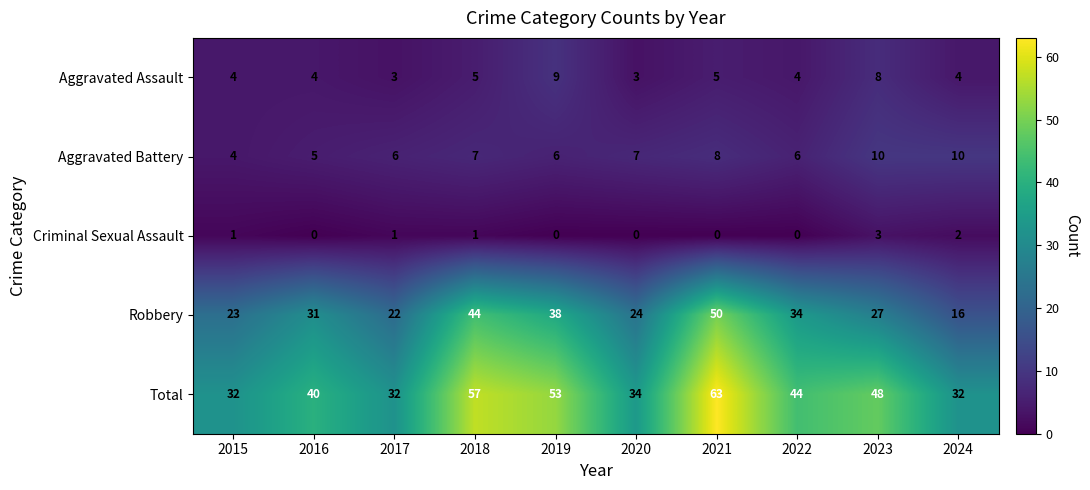

How many distinct data groups are displayed?

5